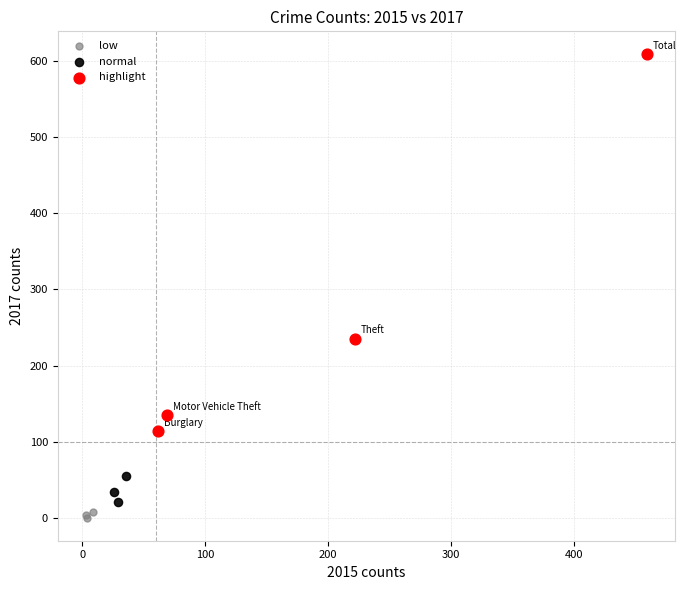

Which series reaches the maximum Y coordinate?

highlight